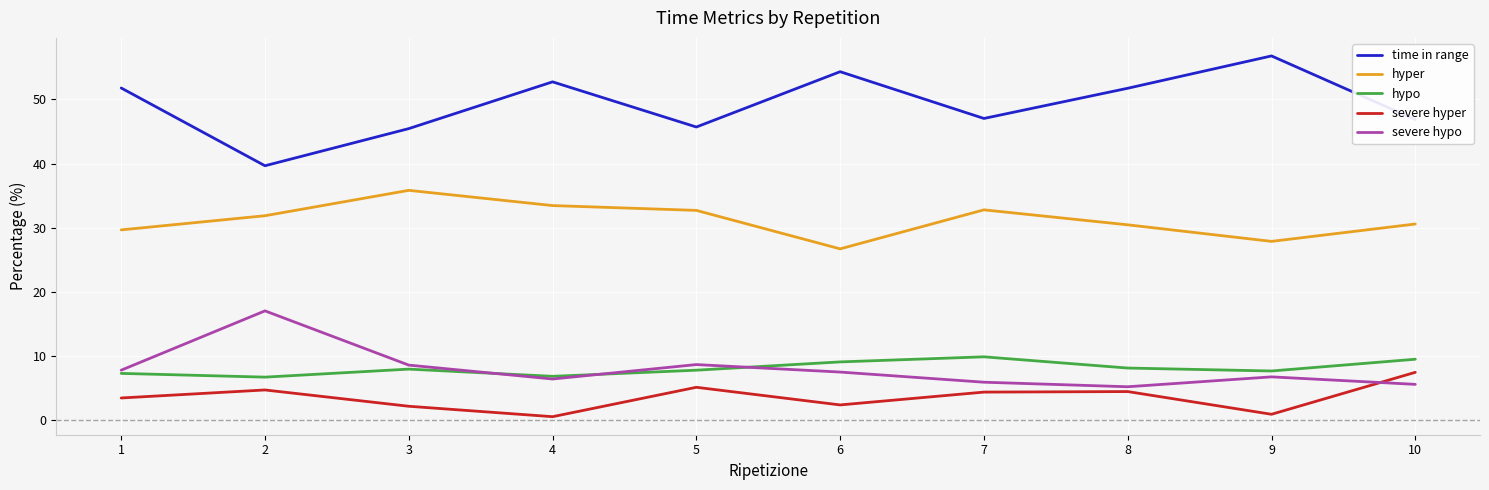

Count the number of categories in the chart.

10